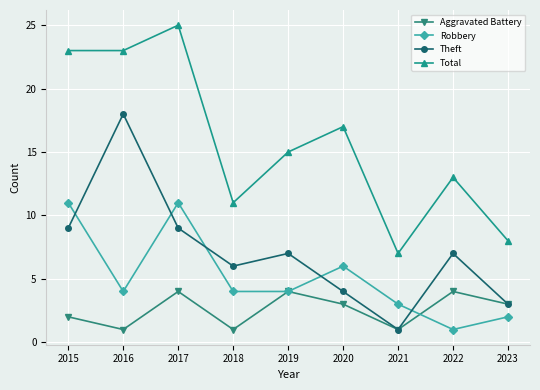

At how many categories does at least one series exceed 16?

4